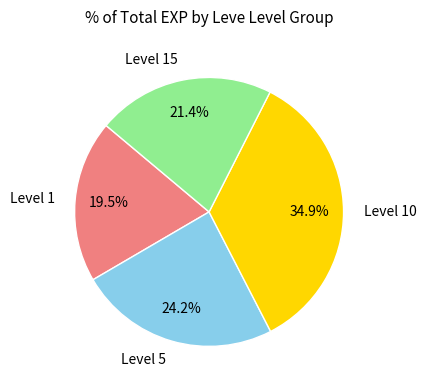

Which slice is the largest?

Level 10